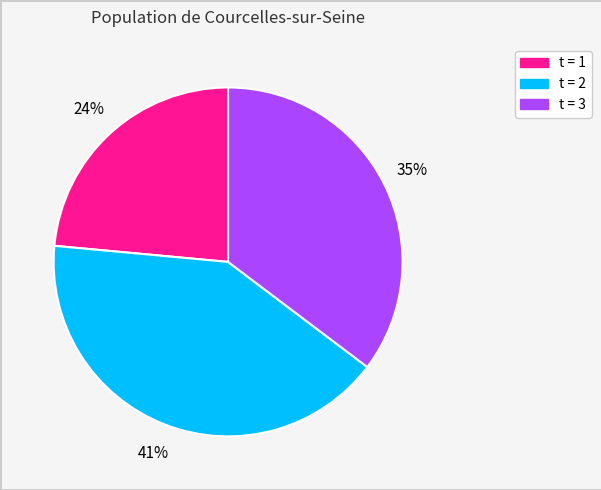

To the nearest percent, what is the average slice percentage?

33%